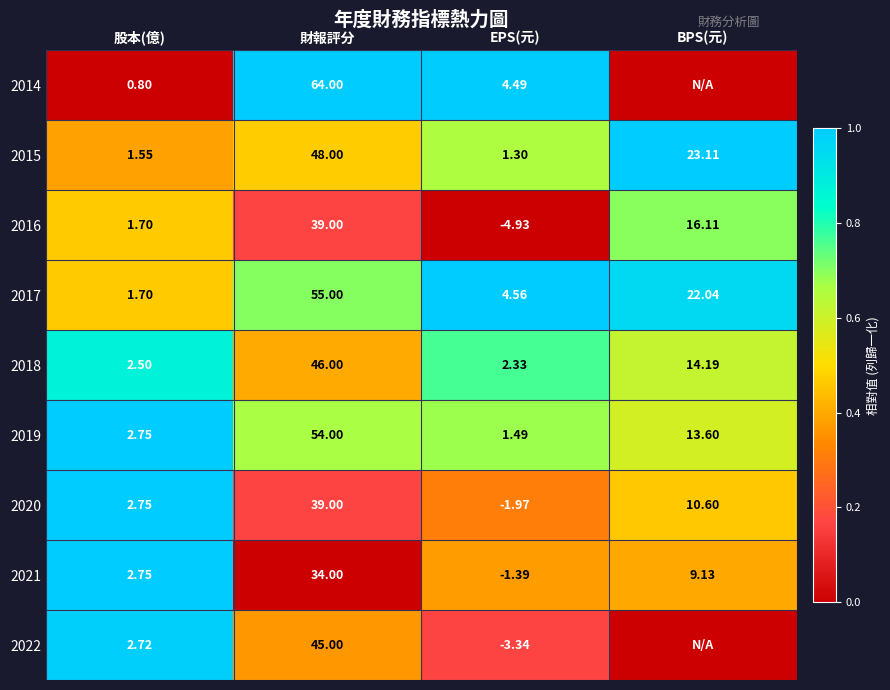

Is it true that 2014 equals 0.7 at EPS(元)?

False